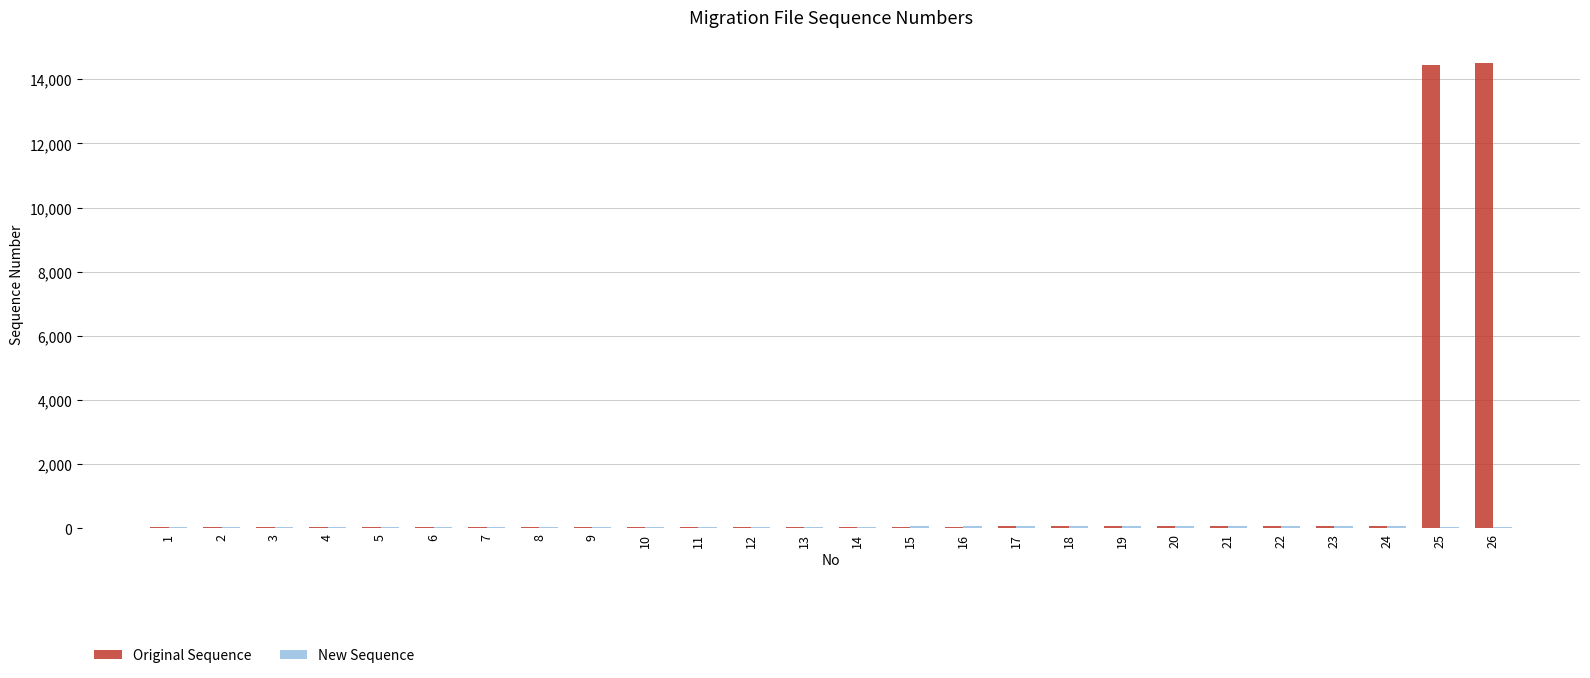

Which series has the largest total across all categories?

Original Sequence